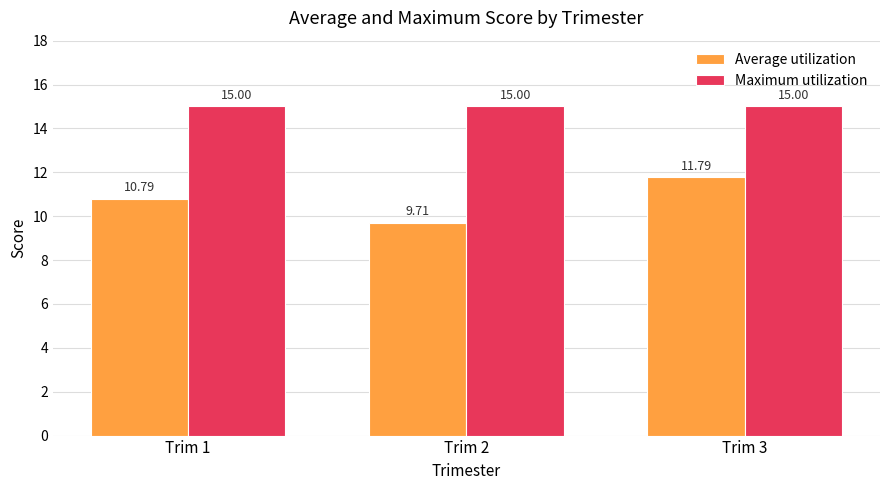

What is the spread (max minus min) of values at Trim 3?

3.2